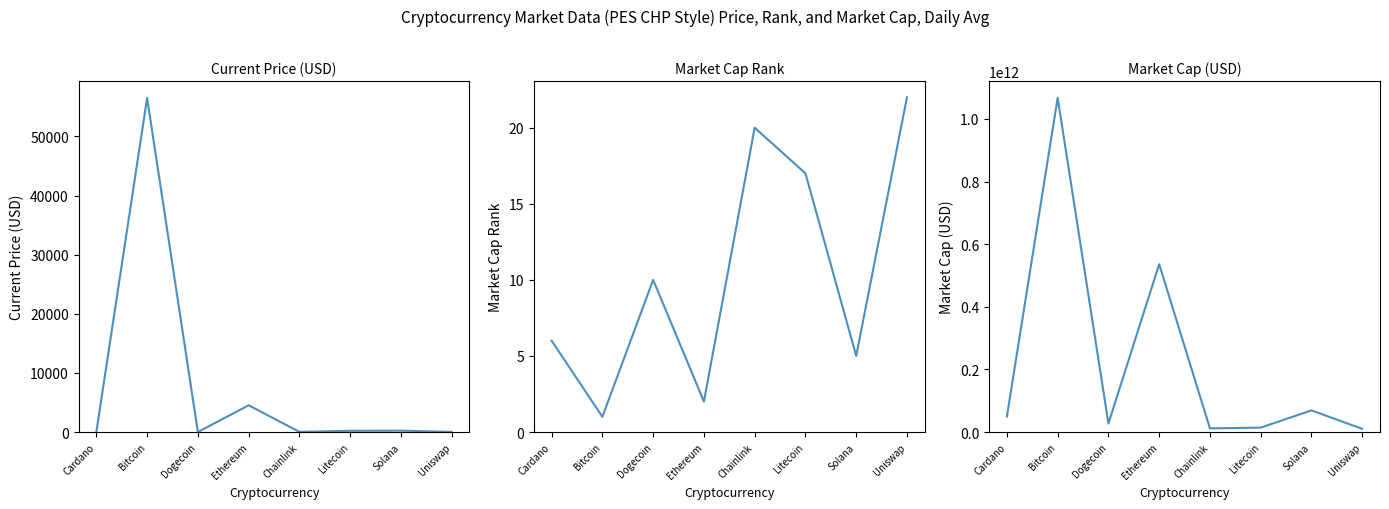

True or false: market_cap_rank has a value of 17.0 at Litecoin.

True